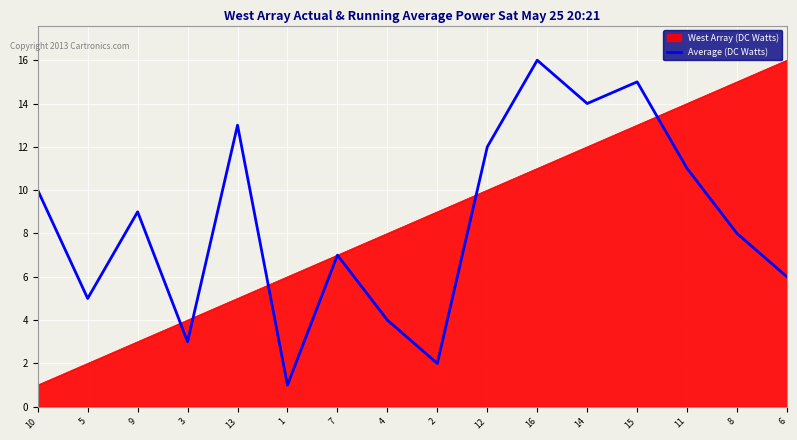

At which category is the sum across all series the highest?

15